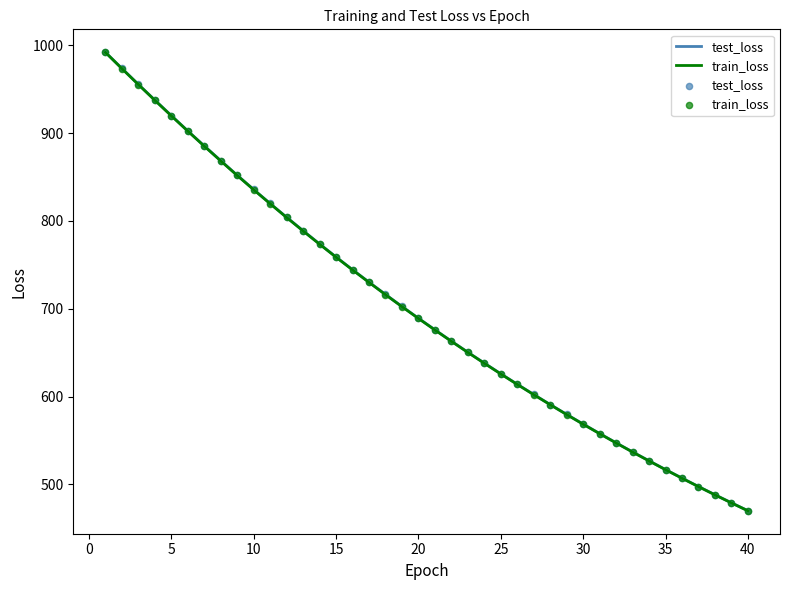

What is the minimum value for test_loss?

470.0